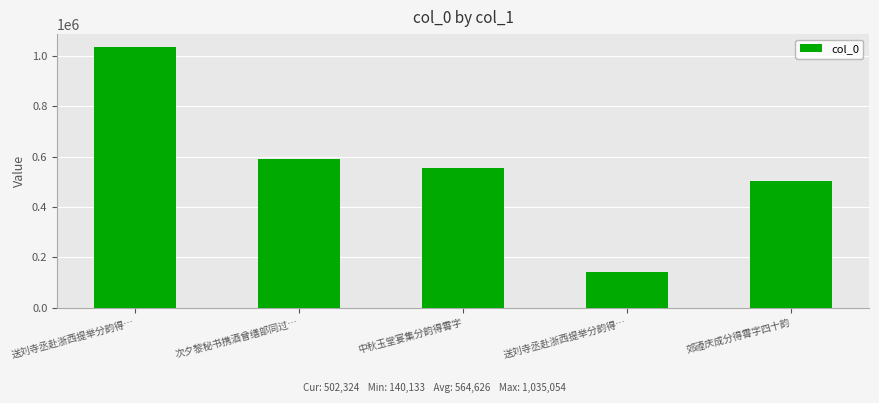

What is the change in value from 送刘寺丞赴浙西提举分韵得… to 郊禋庆成分得霄字四十韵?

-532730